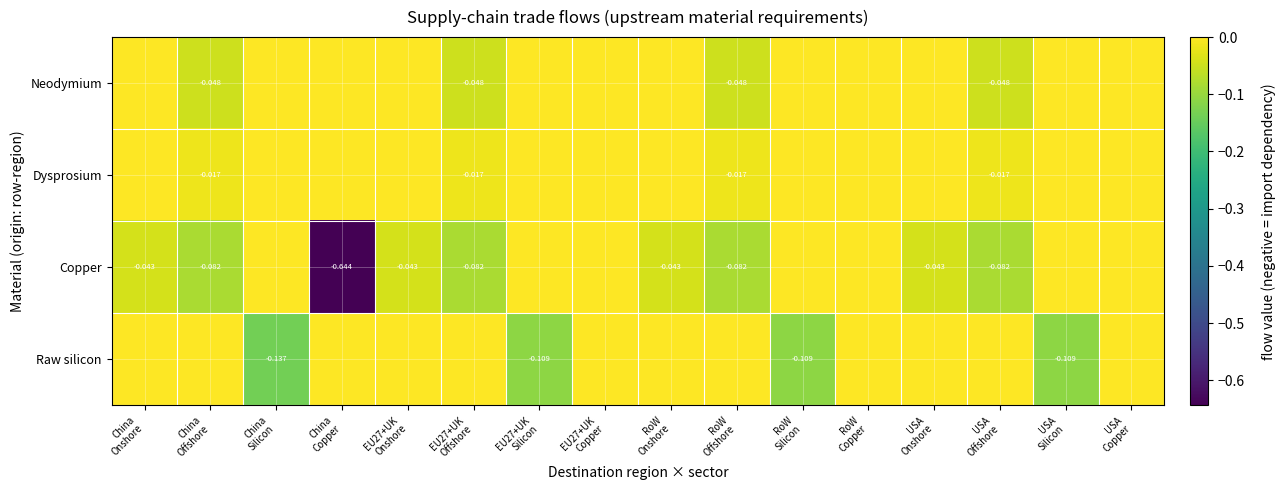

Which label corresponds to the smallest value in the chart?

China
Copper